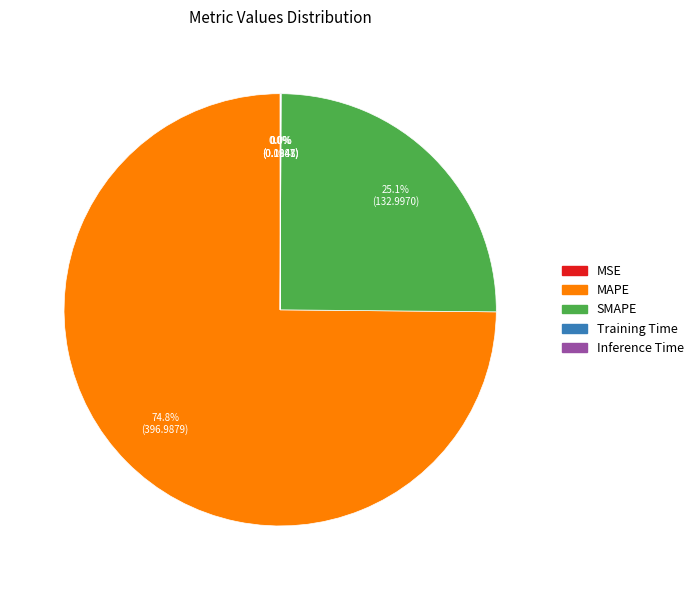

Is there any slice that represents more than half of the pie?

Yes